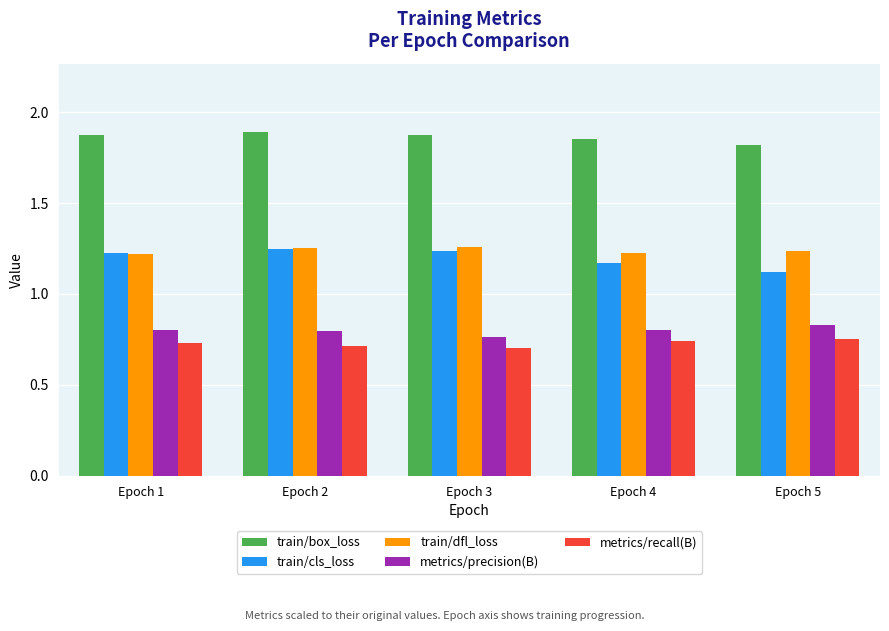

What is the difference between the maximum and minimum values in the train/cls_loss series?

0.1